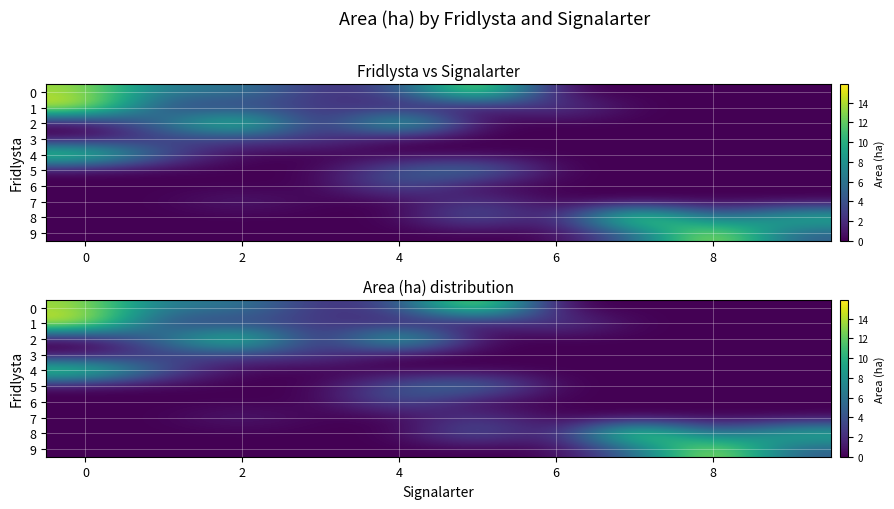

How many data points in 1 are above 2?

5